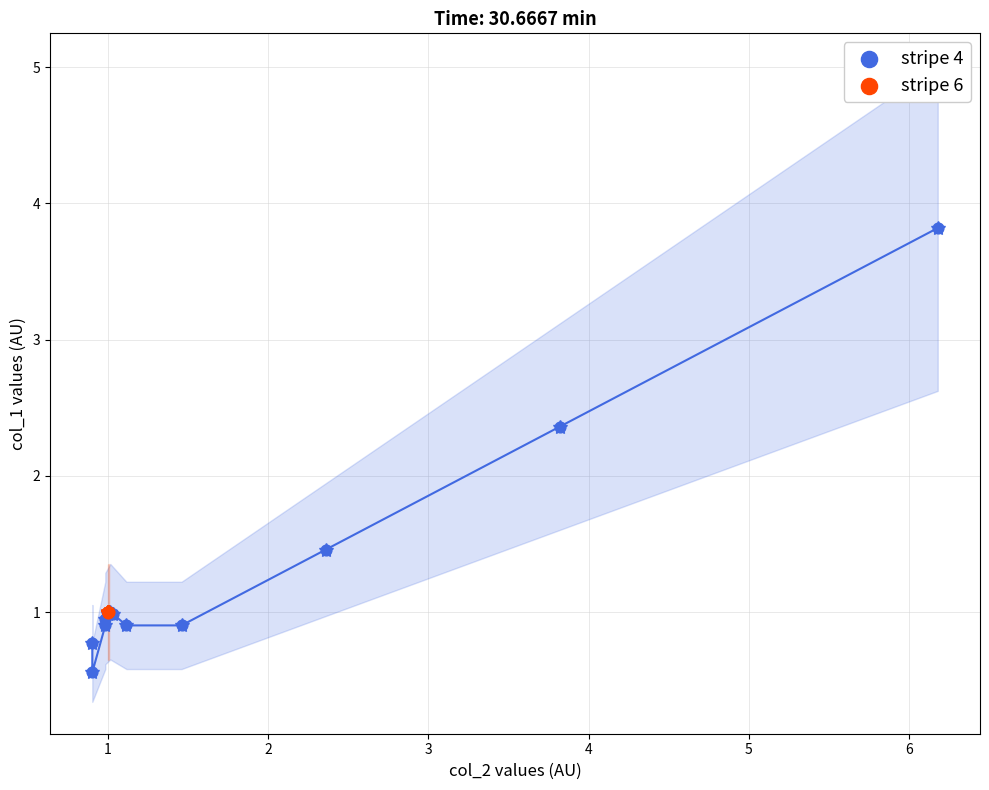

What are all the series names shown in the legend?

stripe 4, stripe 6